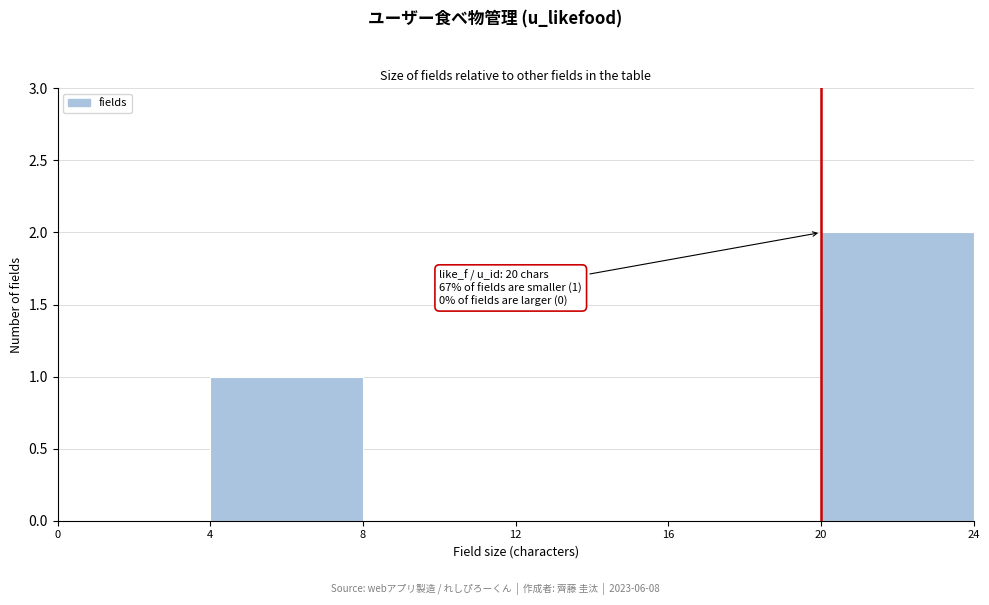

Over which range of the x-axis is the bar tallest?

20 to 24